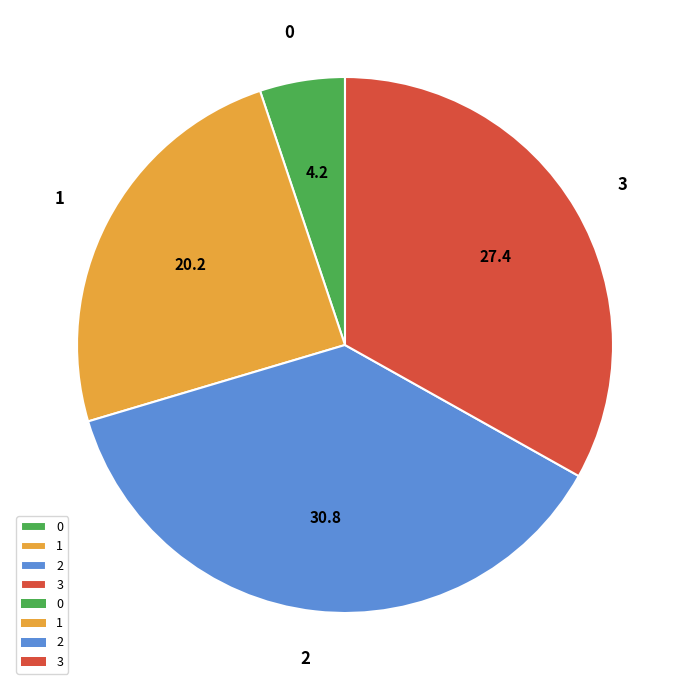

Is 1 the majority of the pie?

No